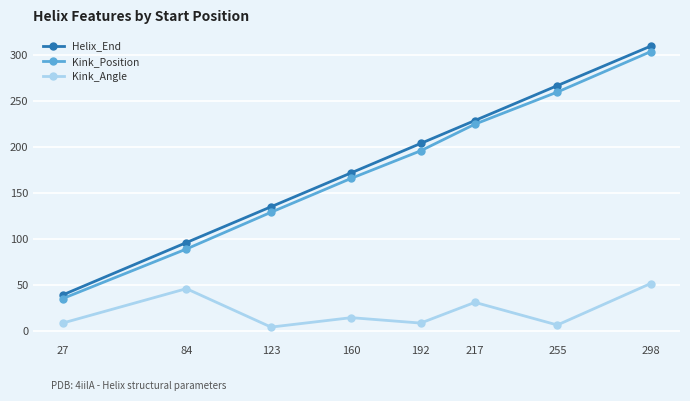

Between 84 and 217, which series saw the biggest shift?

Kink_Position